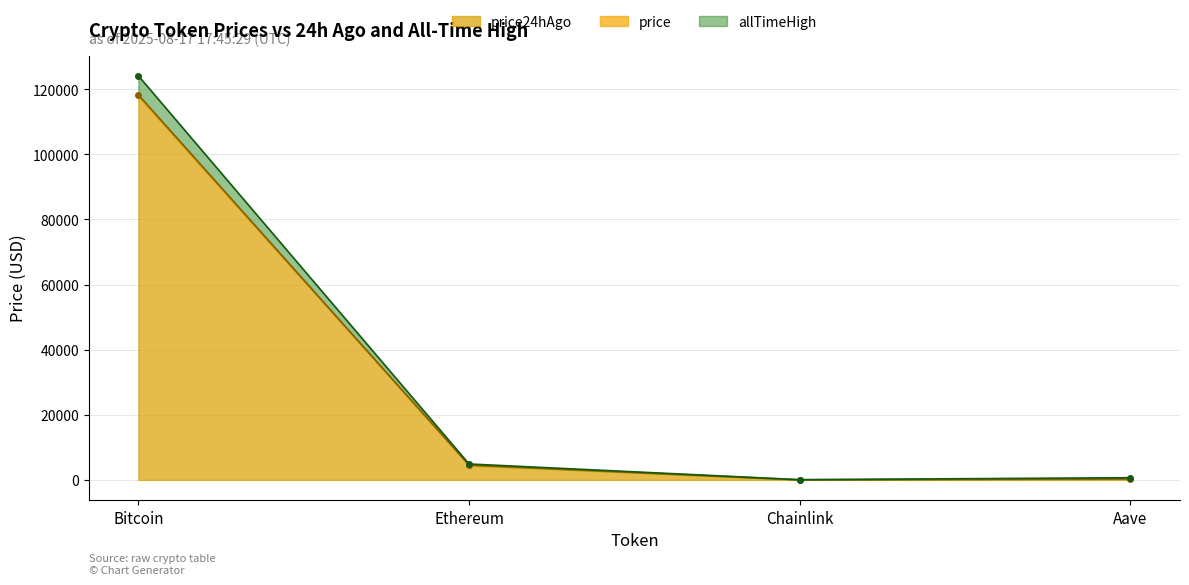

True or false: price and price24hAgo cross at least once.

False